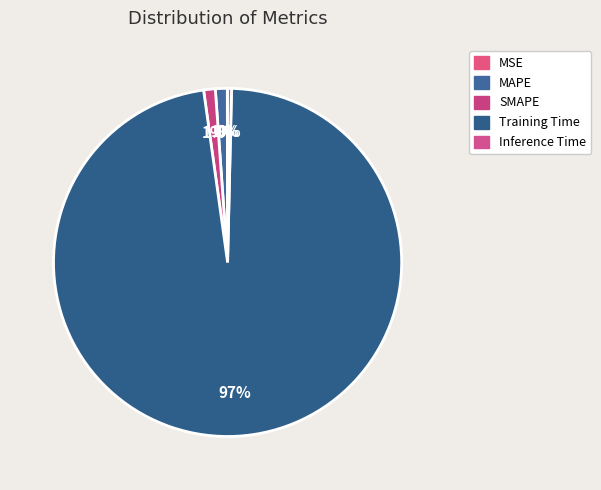

What percentage is the MAPE slice, to the nearest percent?

1%